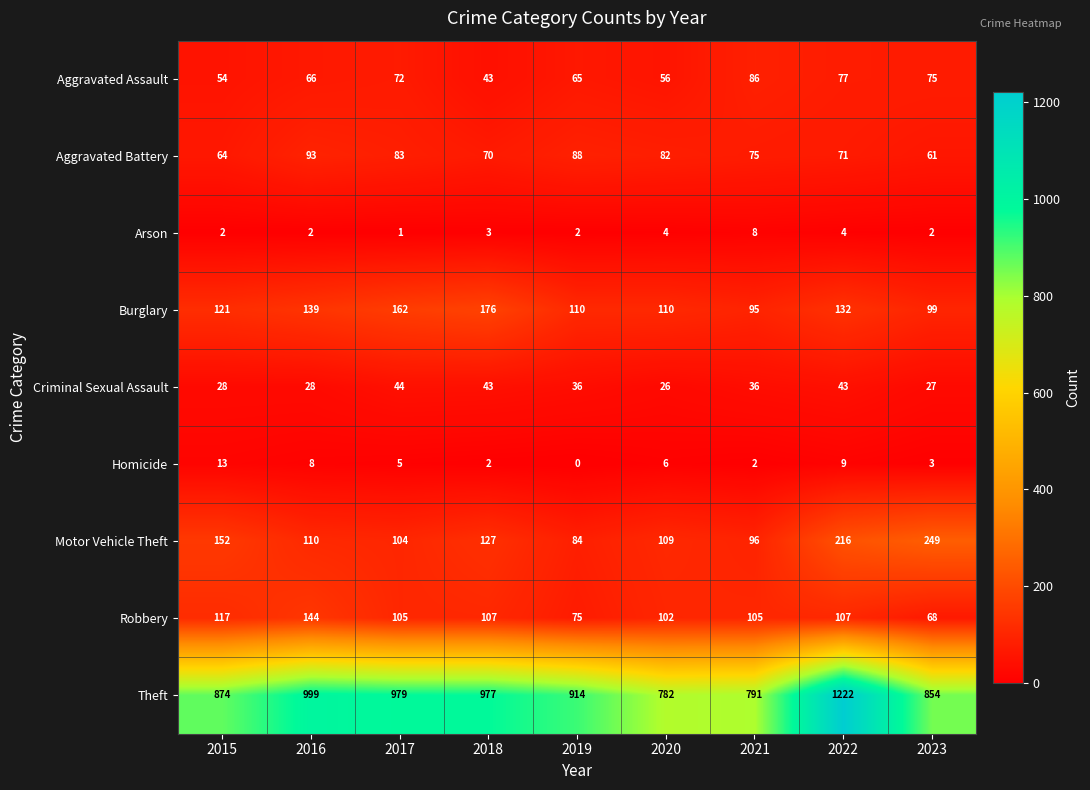

The value of Homicide at 2021 is 2. True or false?

True